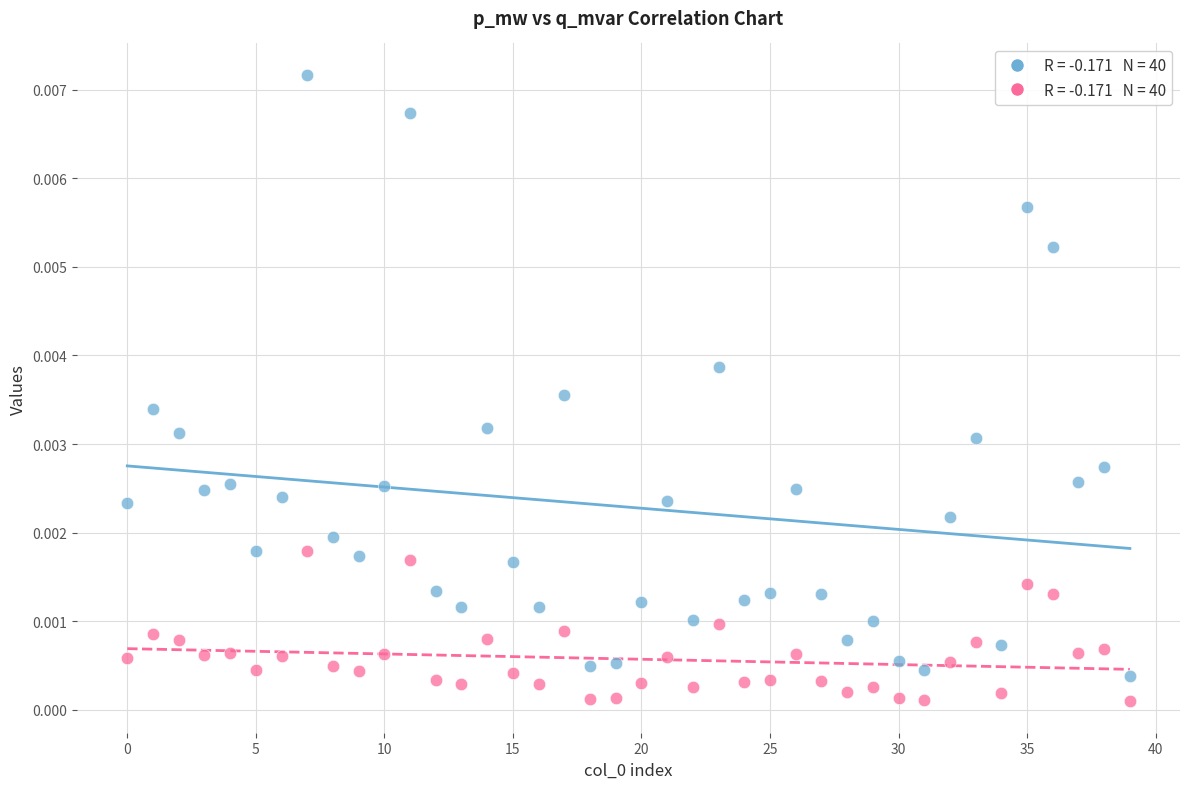

How many data points are displayed?

80